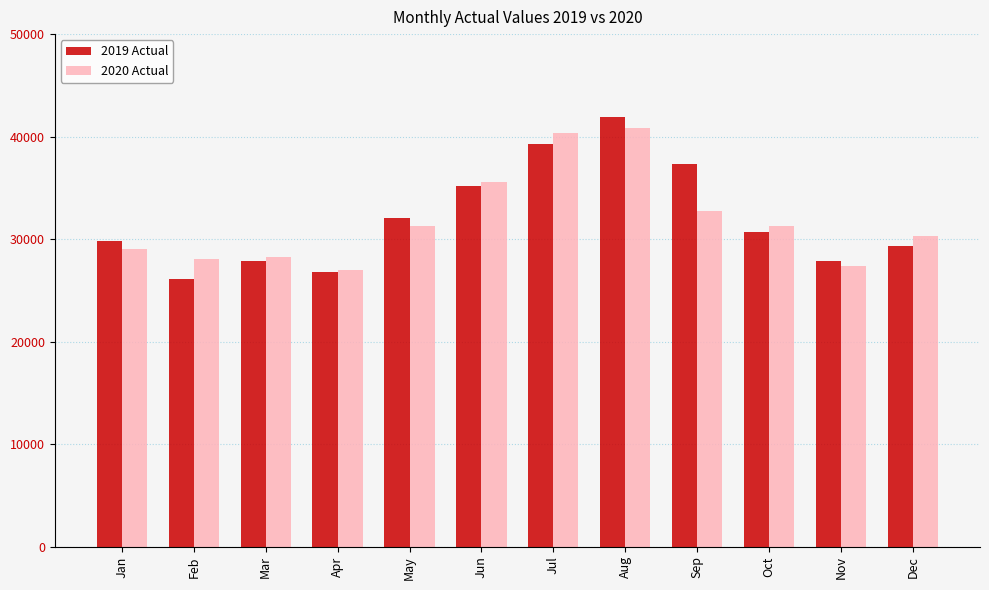

Which category has the lowest value in the 2019 Actual series?

Feb